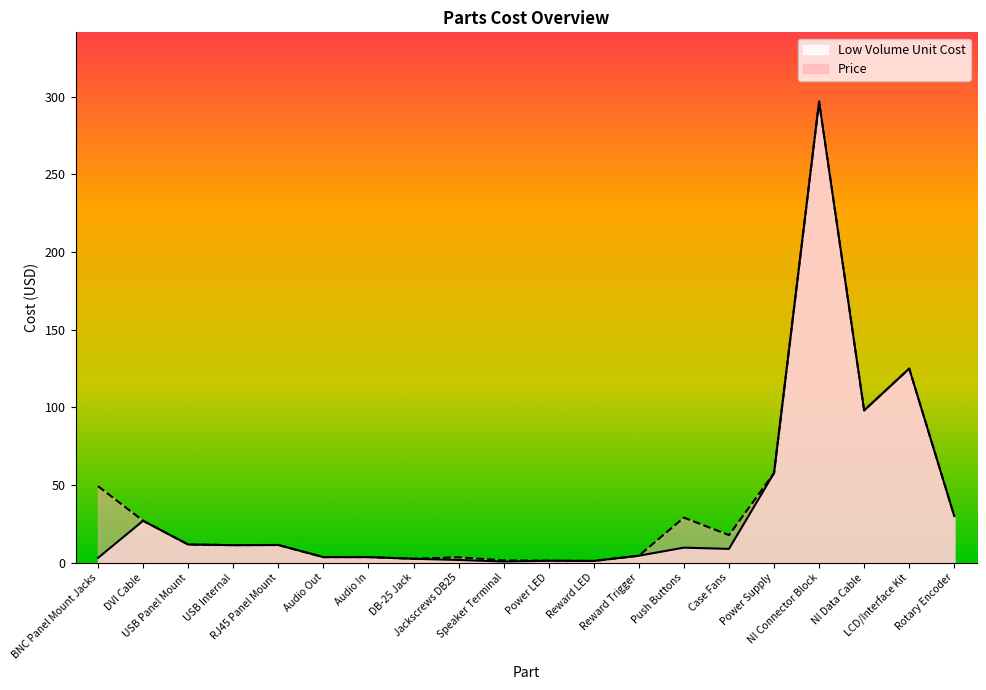

At how many categories does at least one series exceed 267?

1